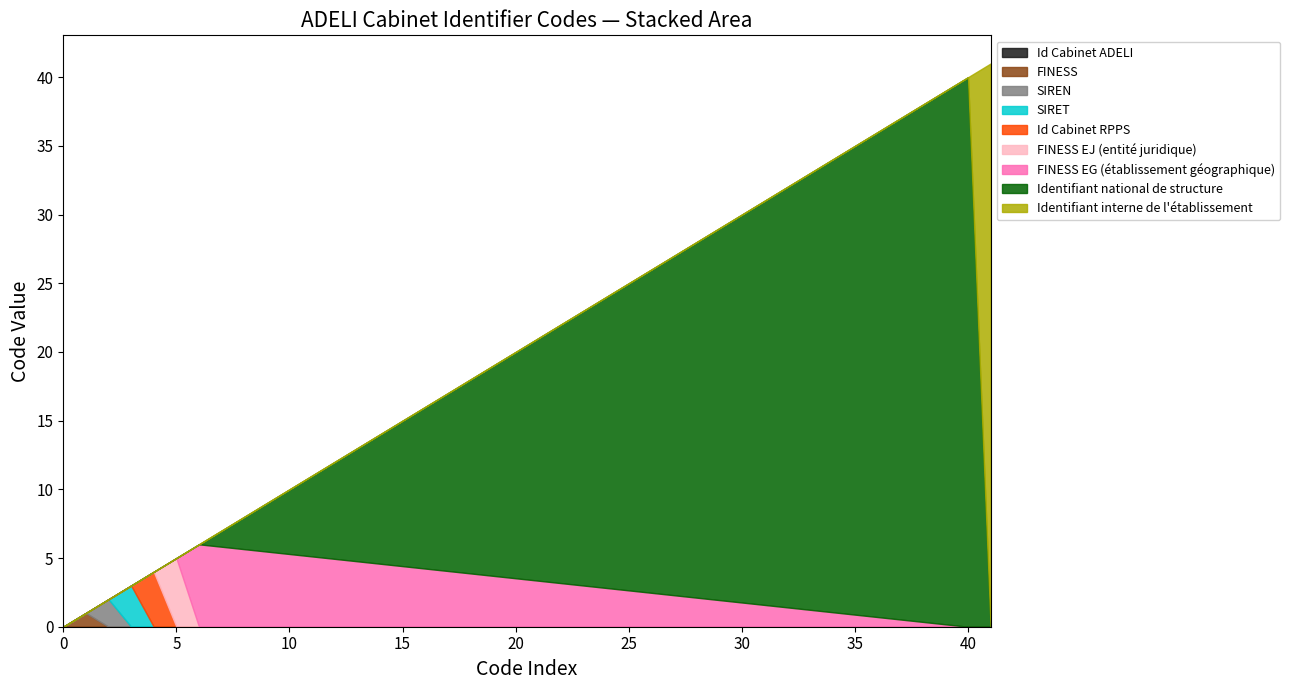

Reading right to left, extract all data points from this chart.

41	40	6	5	4	3	2	1	0